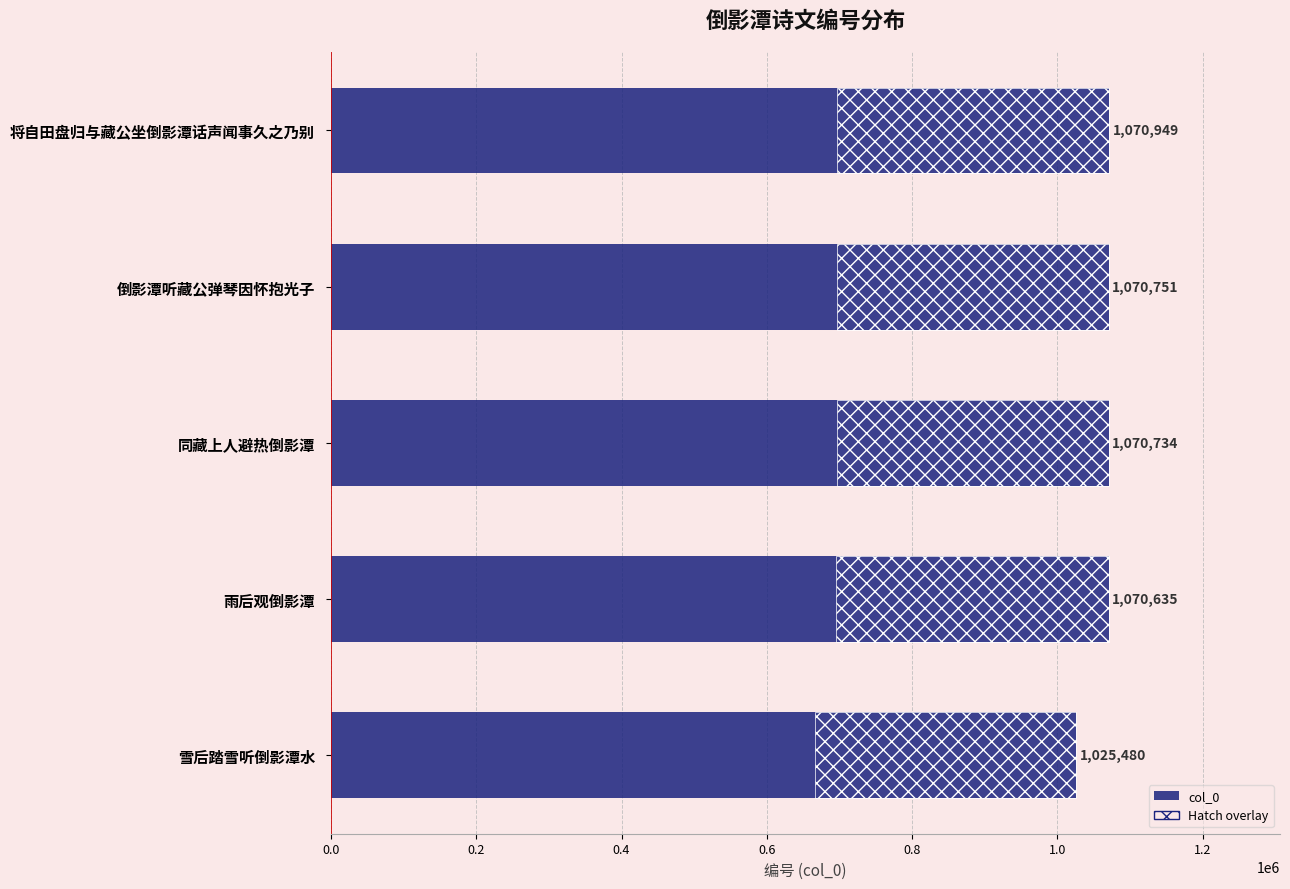

What is the maximum value shown in the chart?

1070949